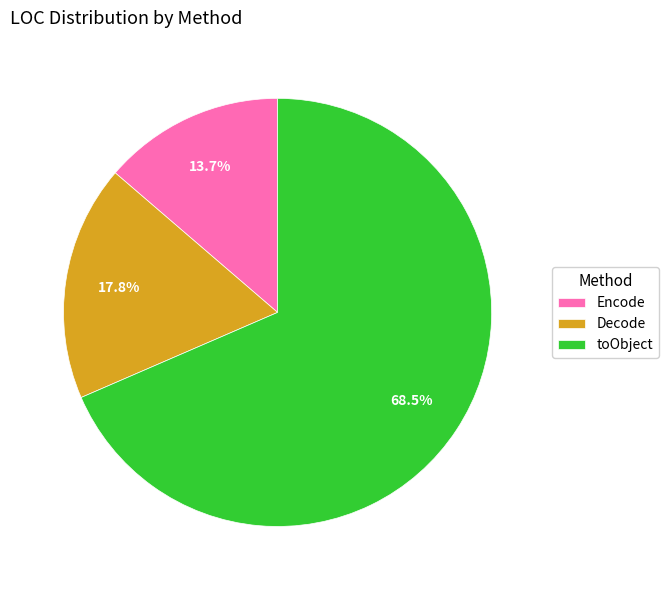

To the nearest percent, what is the combined percentage of Decode and Encode?

32%